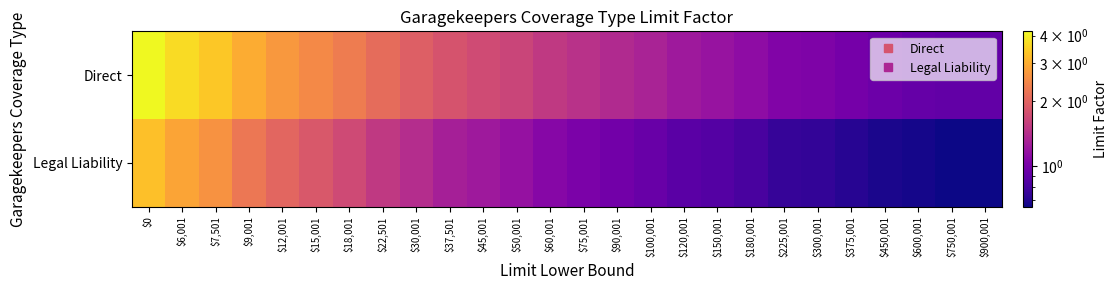

Reading right to left, extract all data points from this chart.

Direct: $900,001=0.9	$750,001=0.9	$600,001=0.9	$450,001=1.0	$375,001=1.0	$300,001=1.0	$225,001=1.1	$180,001=1.1	$150,001=1.2	$120,001=1.2	$100,001=1.3	$90,001=1.4	$75,001=1.4	$60,001=1.5	$50,001=1.6	$45,001=1.7	$37,501=1.8	$30,001=1.9	$22,501=2.1	$18,001=2.3	$15,001=2.5	$12,001=2.7	$9,001=3.0	$7,501=3.4	$6,001=3.7	$0=4.2
Legal Liability: $900,001=0.7	$750,001=0.7	$600,001=0.7	$450,001=0.7	$375,001=0.7	$300,001=0.7	$225,001=0.8	$180,001=0.8	$150,001=0.9	$120,001=0.9	$100,001=0.9	$90,001=1.0	$75,001=1.0	$60,001=1.1	$50,001=1.2	$45,001=1.2	$37,501=1.3	$30,001=1.4	$22,501=1.5	$18,001=1.7	$15,001=1.9	$12,001=2.0	$9,001=2.2	$7,501=2.6	$6,001=2.9	$0=3.3